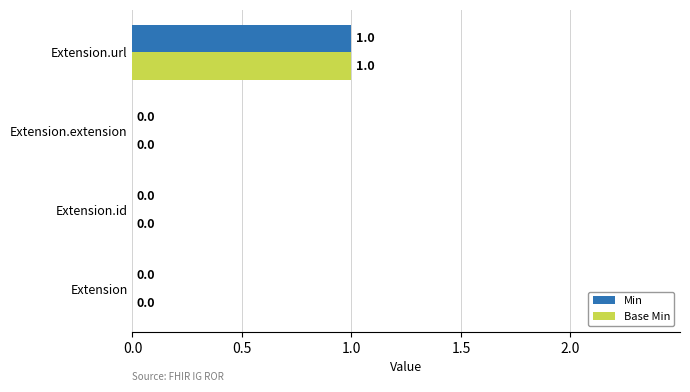

What is the sum of all Base Min values?

1